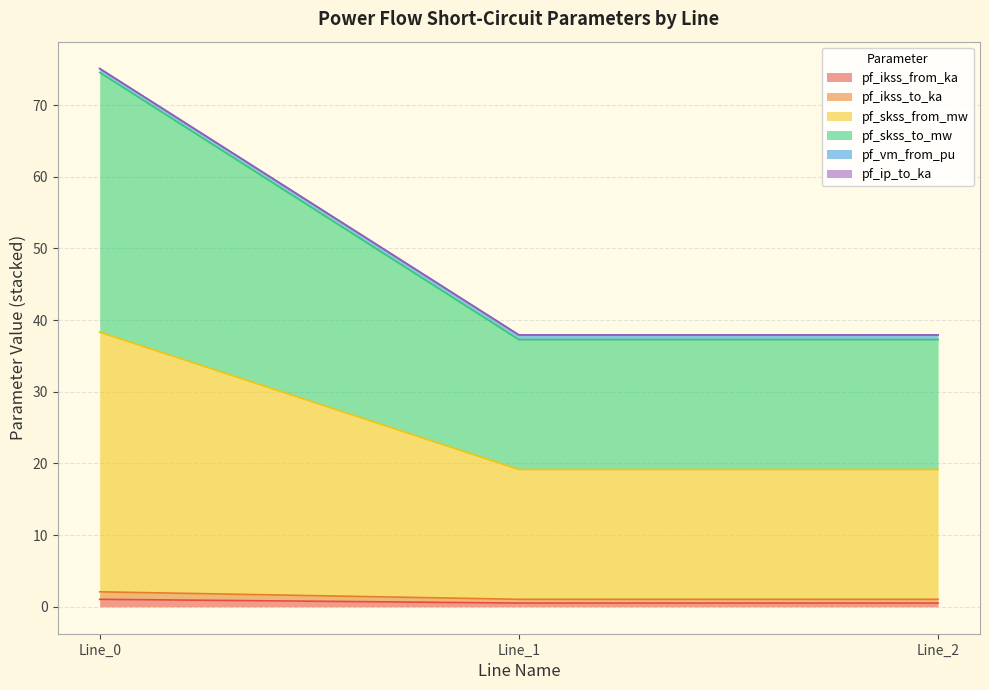

List the labels in order of pf_ikss_from_ka value, smallest first.

Line_1, Line_2, Line_0